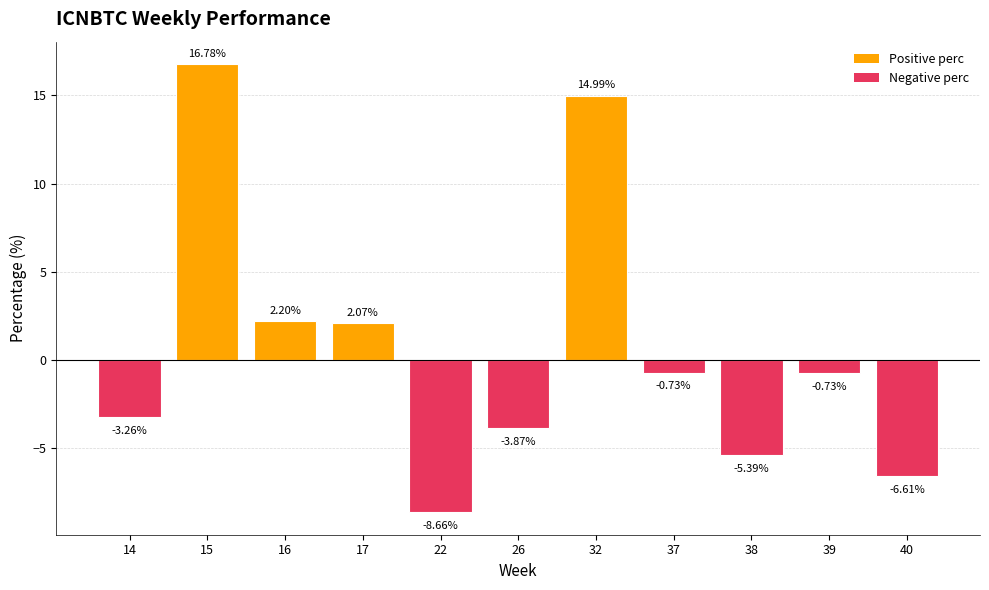

What is the change in value from 15 to 38?

-22.2